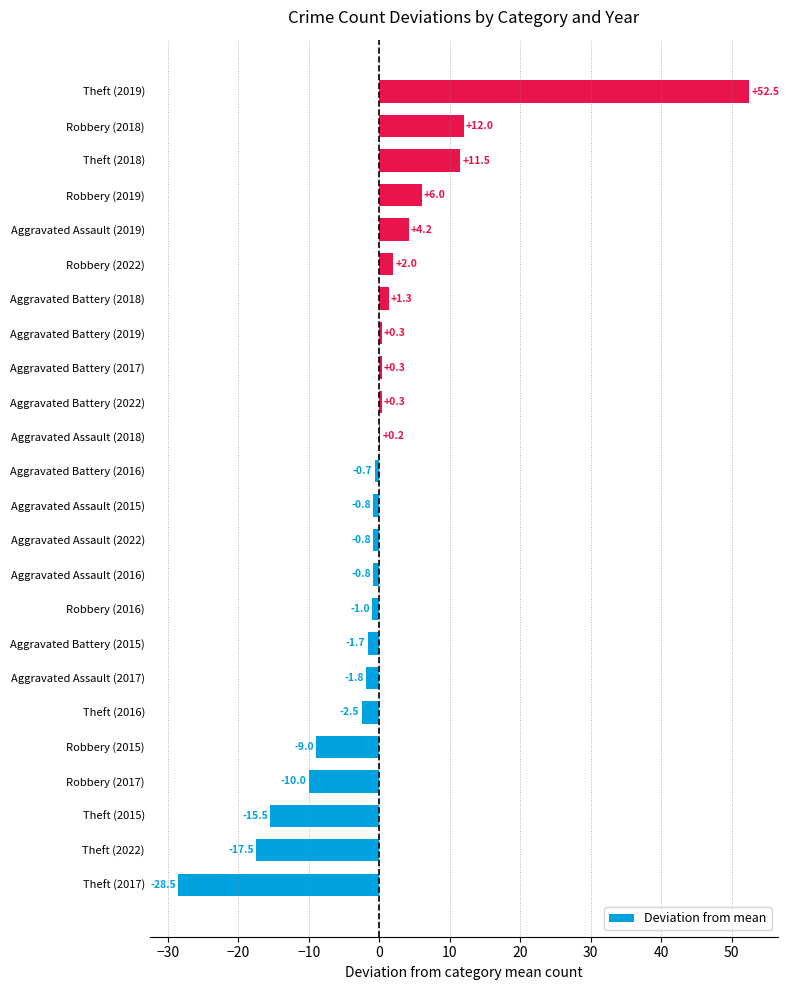

Is it true that the value at Theft (2015) is -15.5?

True